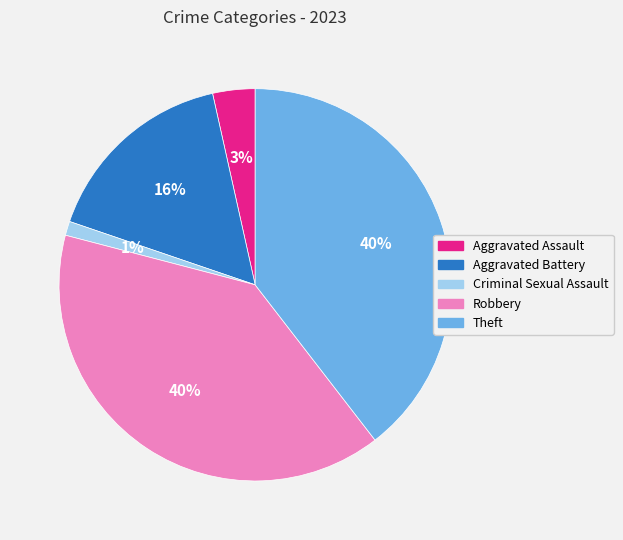

To the nearest percent, what percentage of the pie is Criminal Sexual Assault?

1%